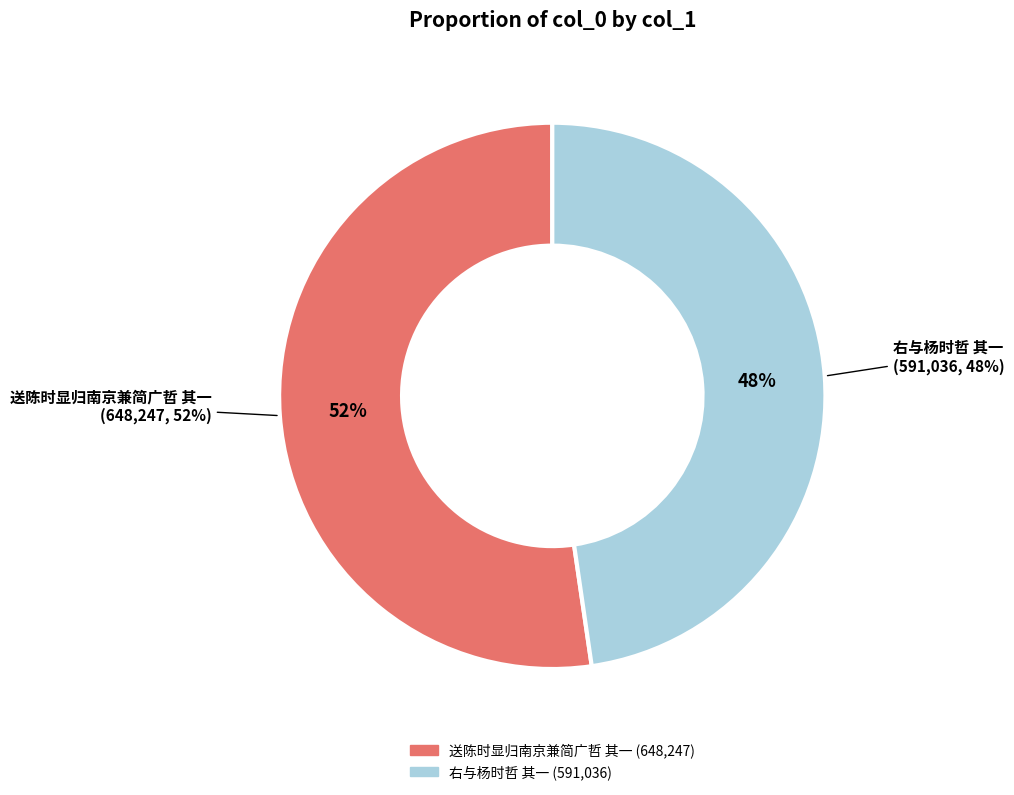

How many slices are in this pie chart?

2